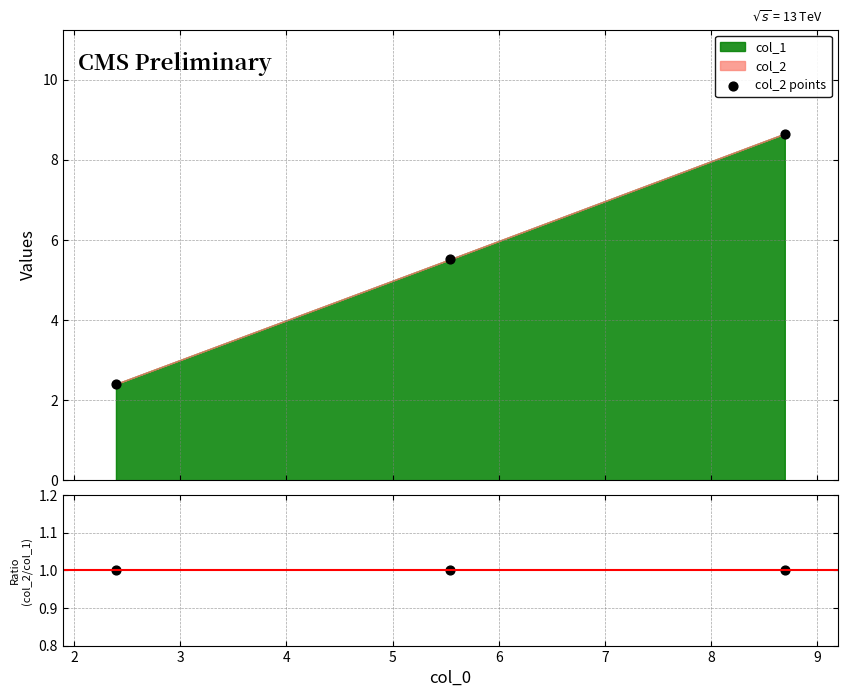

At how many categories does at least one series exceed 1?

3